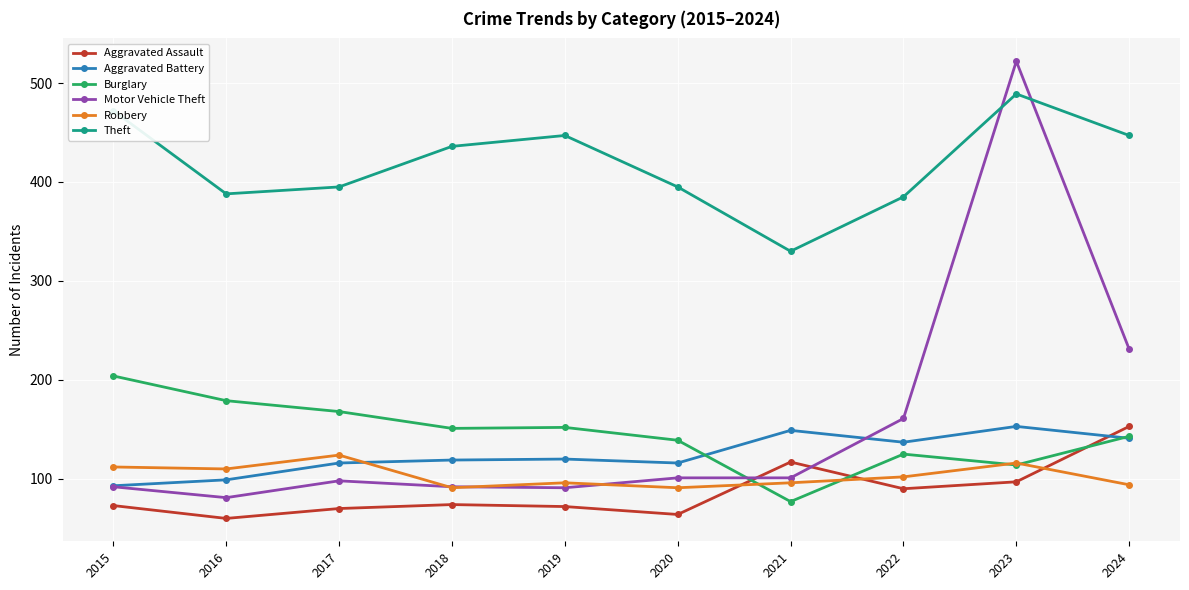

Is the value of Aggravated Battery at 2019 greater than the value of Theft at 2023?

No